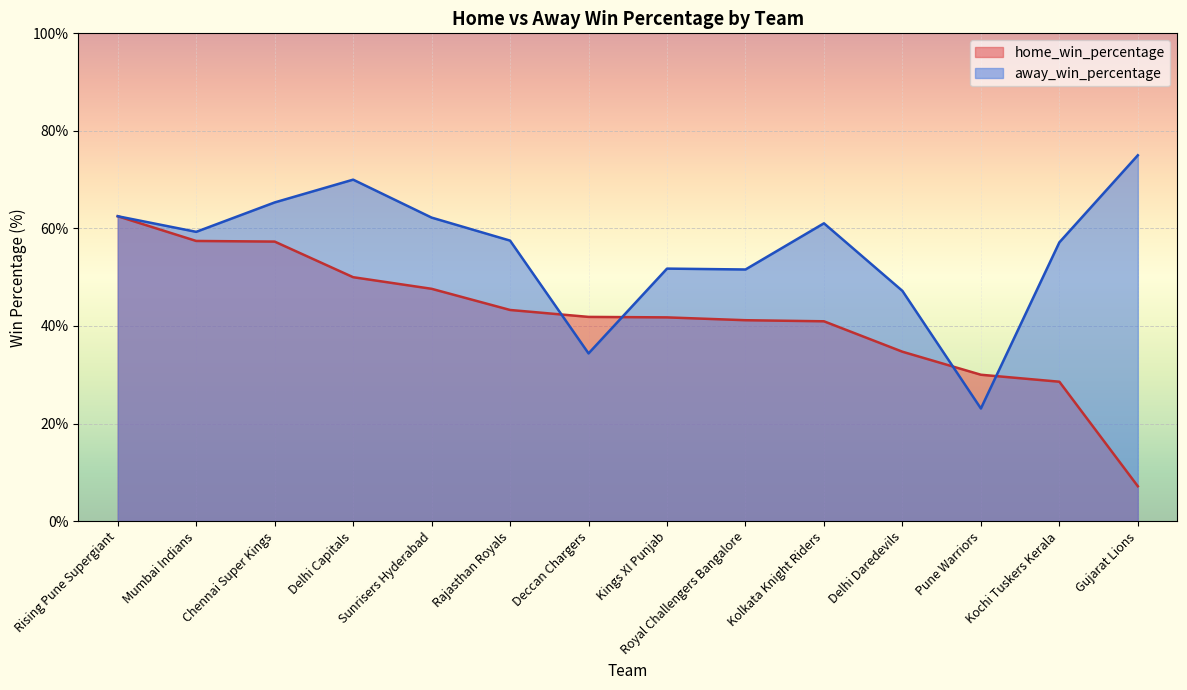

Rank the series by their average value, from highest to lowest.

away_win_percentage, home_win_percentage